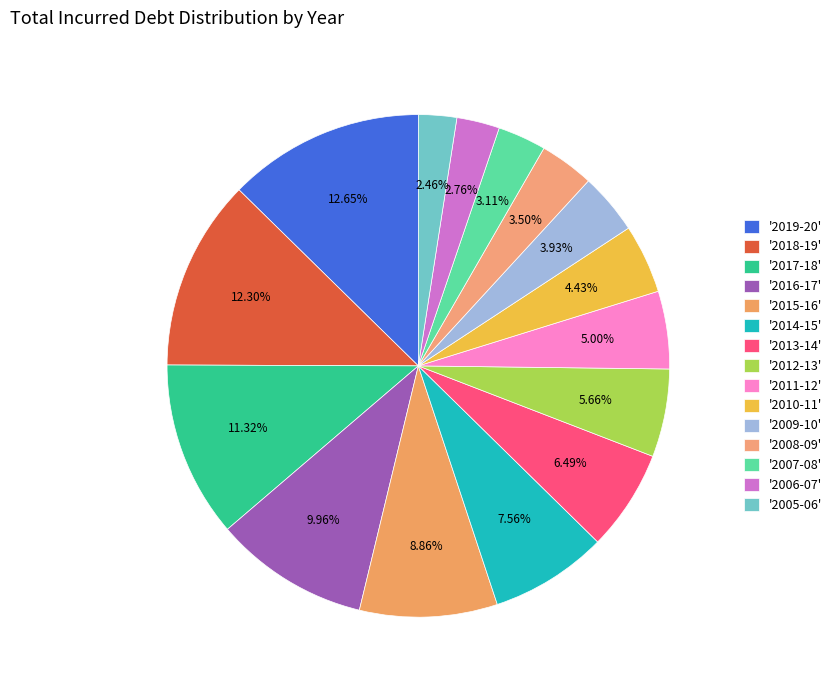

To the nearest percent, what is the average slice percentage?

7%